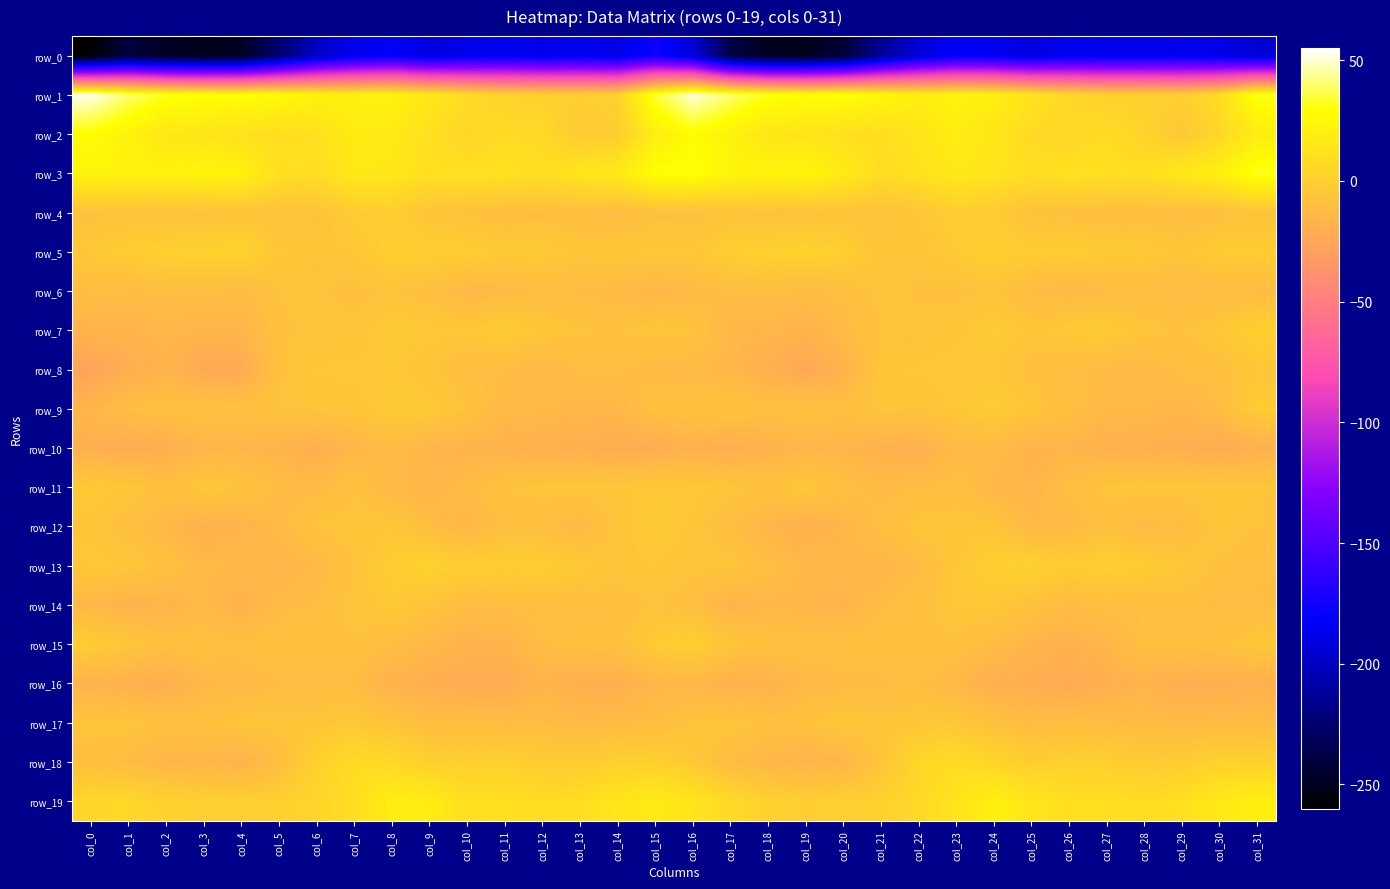

True or false: row_4 has a value of -8.4 at col_3.

True